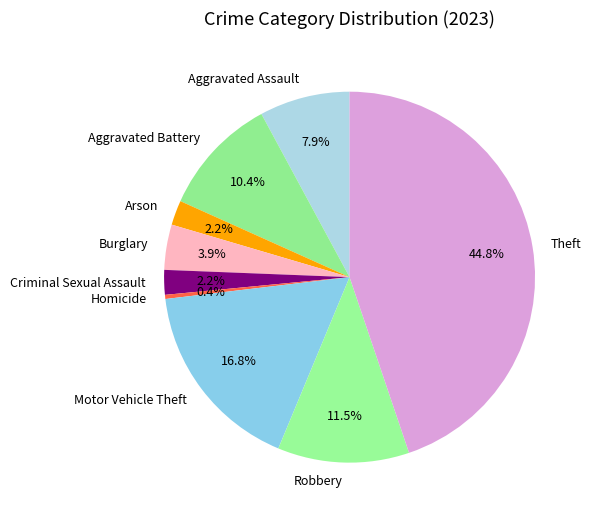

Is there a majority slice in this chart?

No